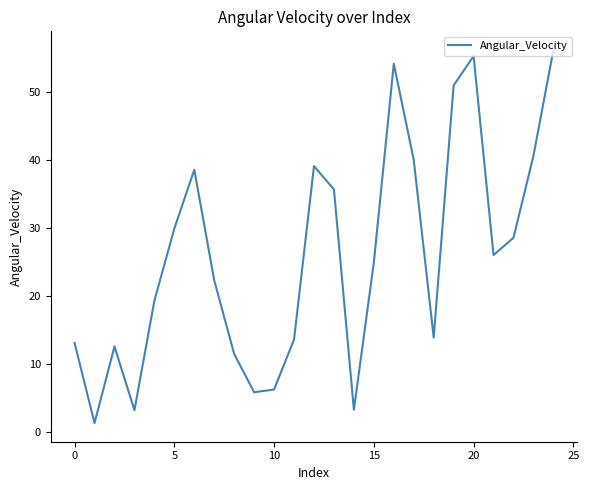

What is the average value?

25.8